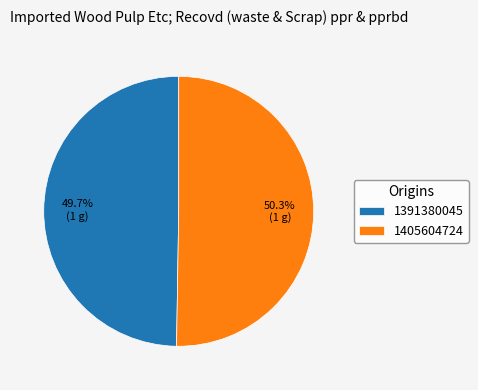

Which category has the smallest portion of the pie?

1391380045